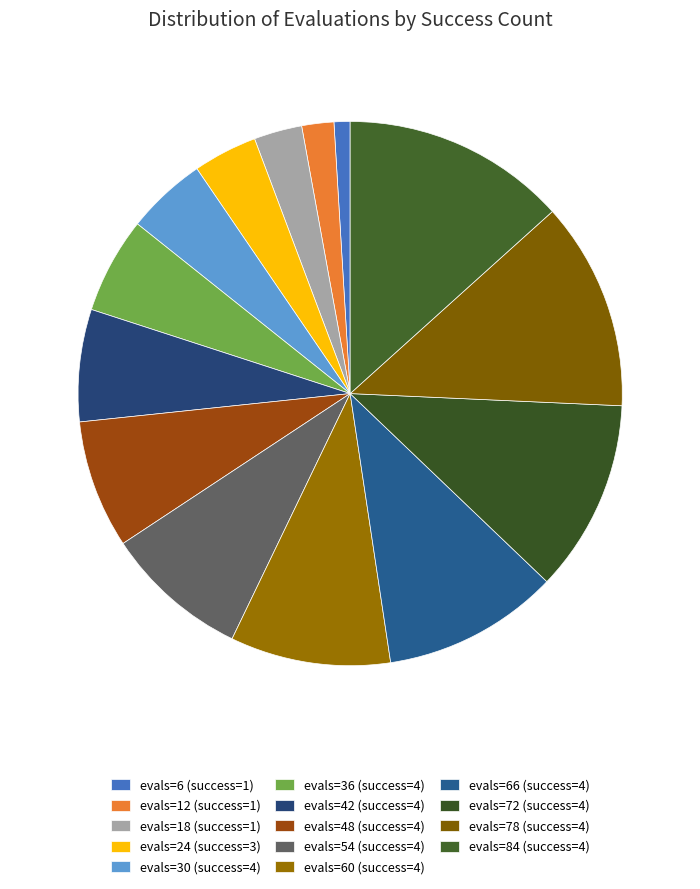

How many segments does this pie chart have?

14